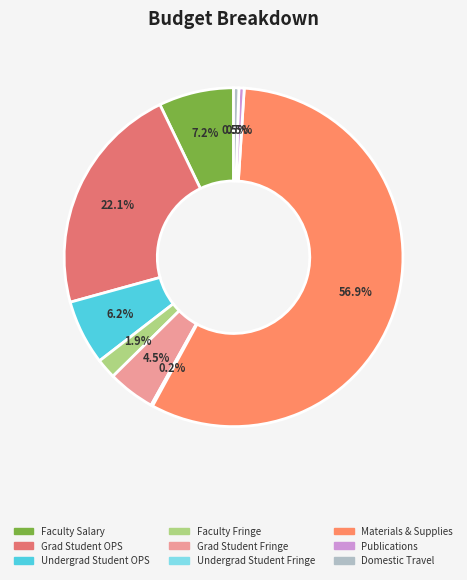

Does any single category account for the majority?

Yes